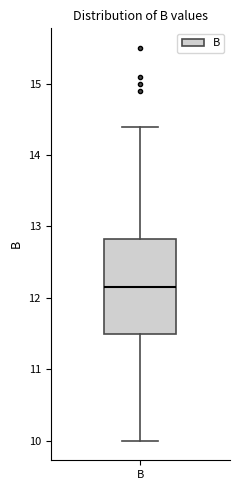

Where does the lower whisker of the box for B end on the y-axis? The values are not printed on the chart, so give them approximately, as read against the axis.

10.0